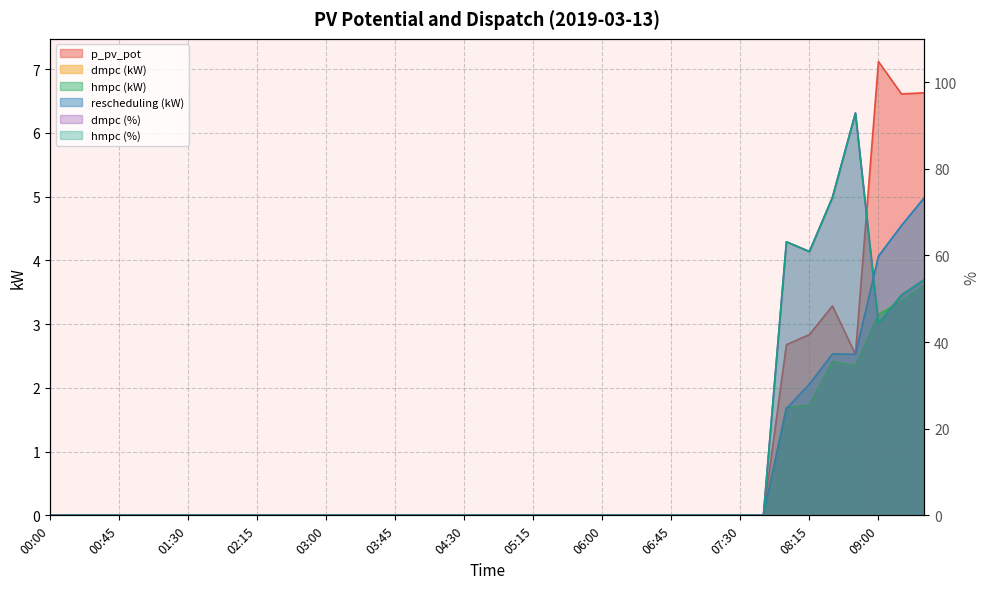

Is the value of hmpc_kW at 06:00 greater than the value of p_pv_pot at 02:45?

No